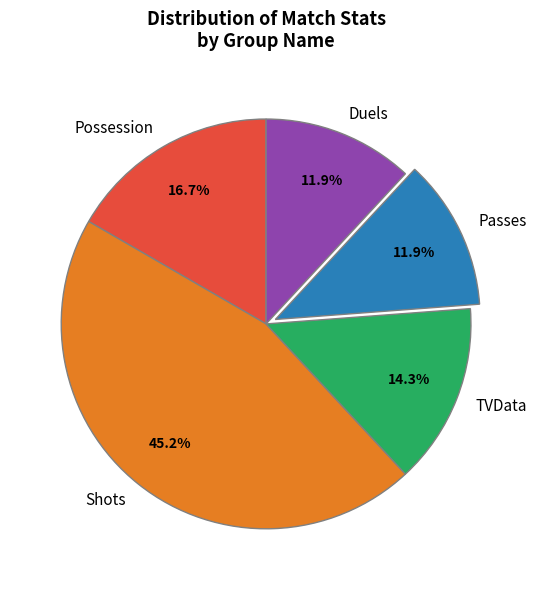

Is the sum of Passes and Duels greater than half?

No